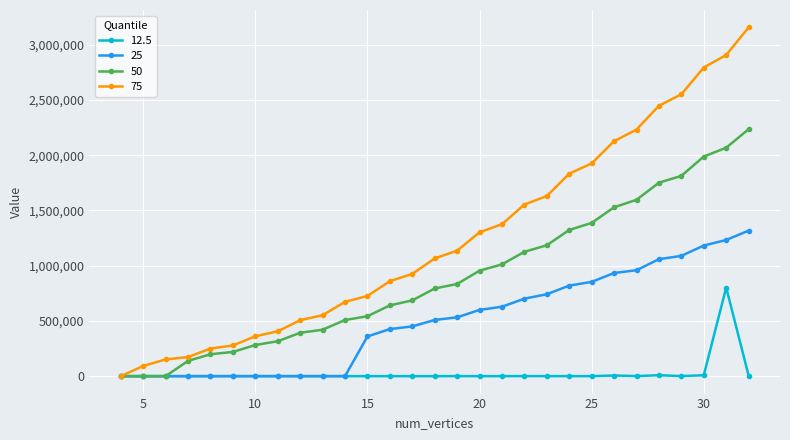

Which series has the largest total across all categories?

75